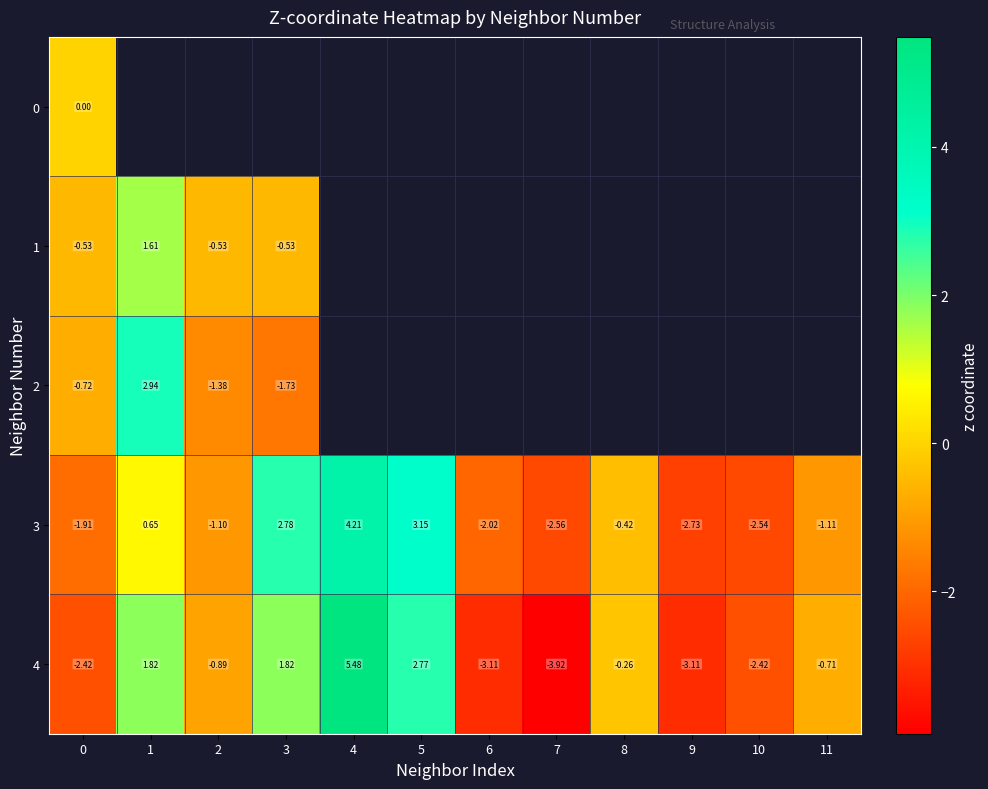

How many data points does each series have?

12